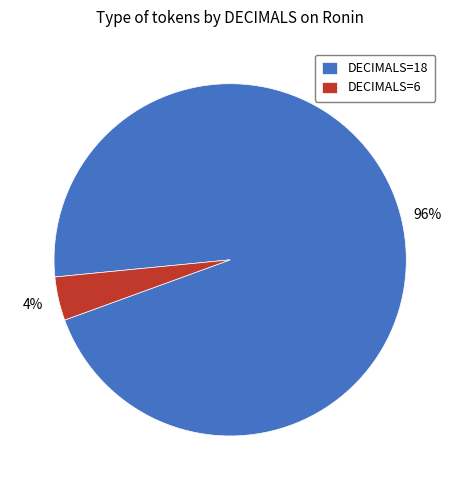

Is there a majority slice in this chart?

Yes